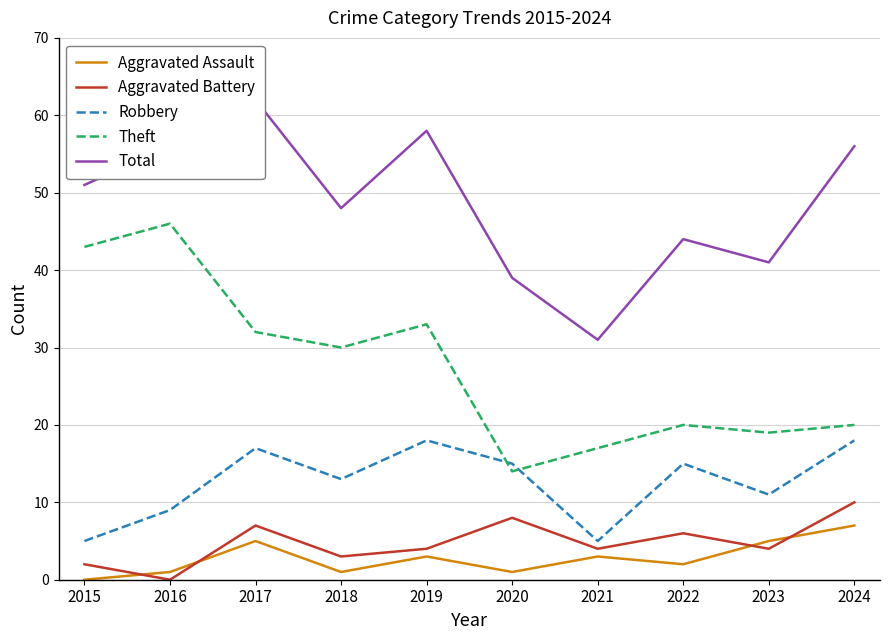

What are all the series names shown in the legend?

Aggravated Assault, Aggravated Battery, Robbery, Theft, Total